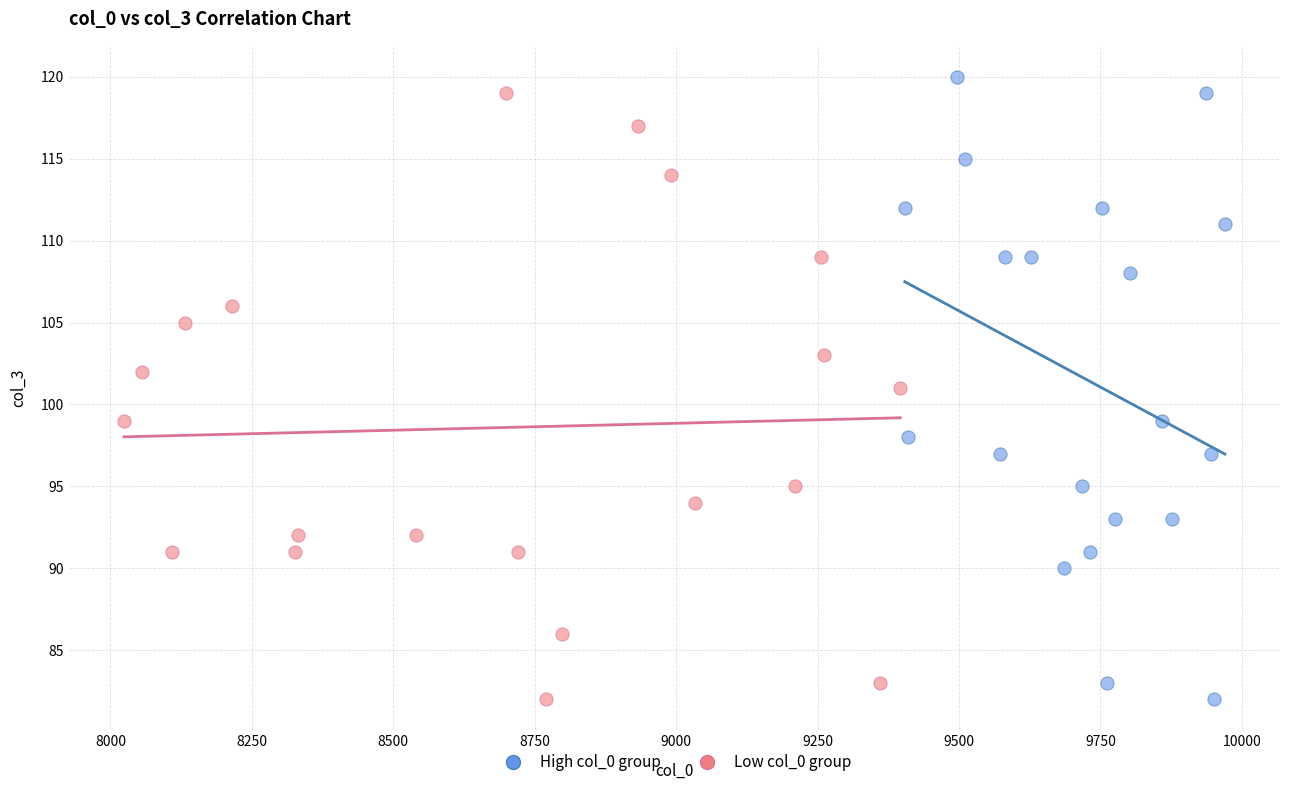

What are all the series names shown in the legend?

High col_0 group, Low col_0 group